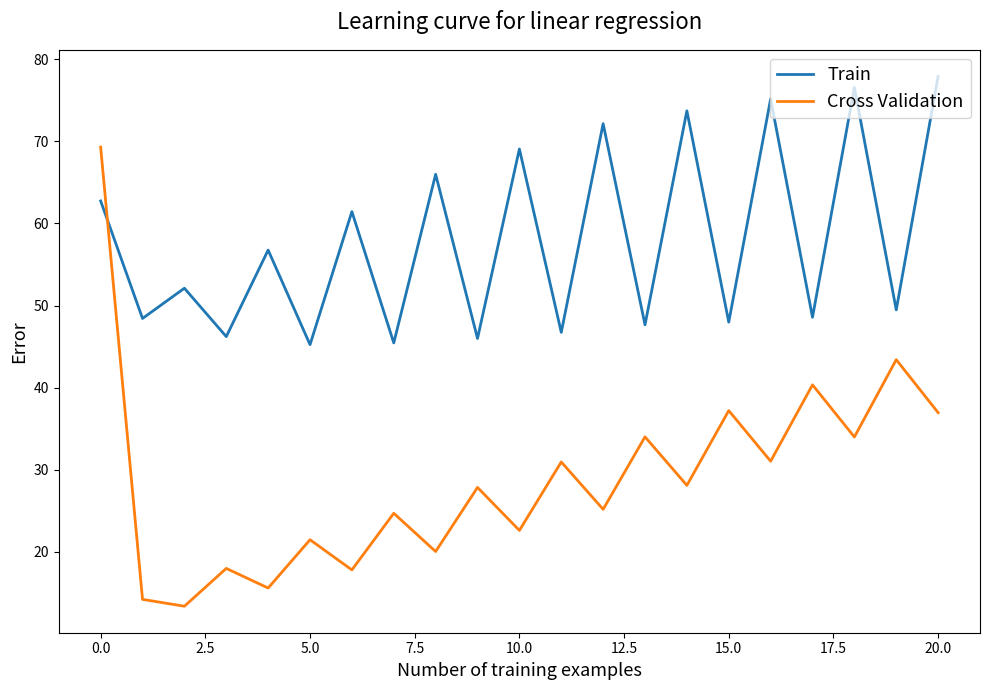

Which series has the largest range (max minus min)?

Cross Validation